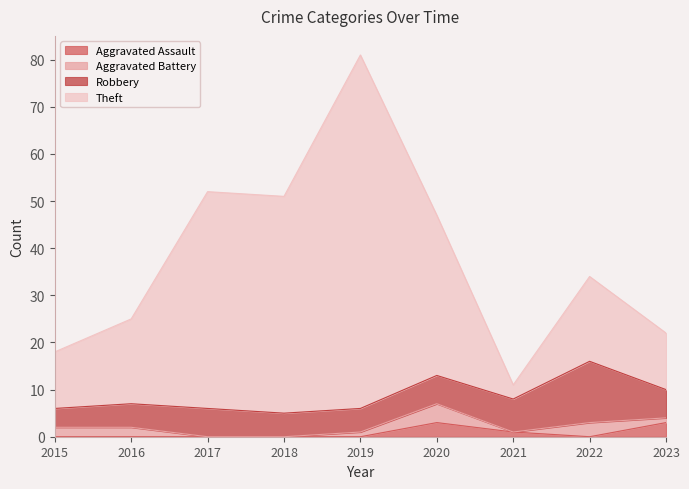

What is the difference between the maximum and minimum values in the Theft series?

70